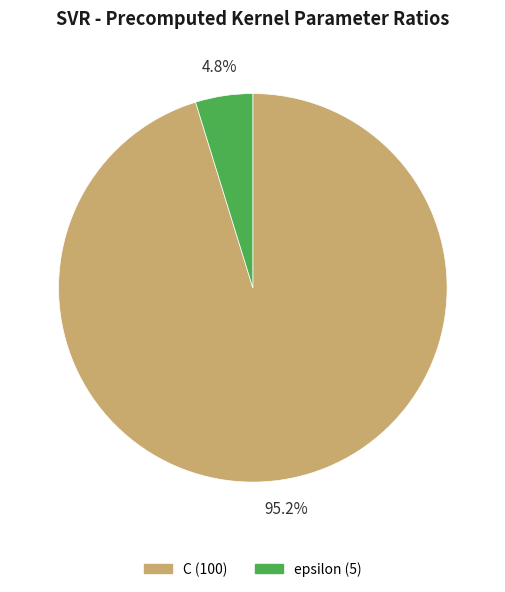

Combined, do C and epsilon account for over 50%?

Yes